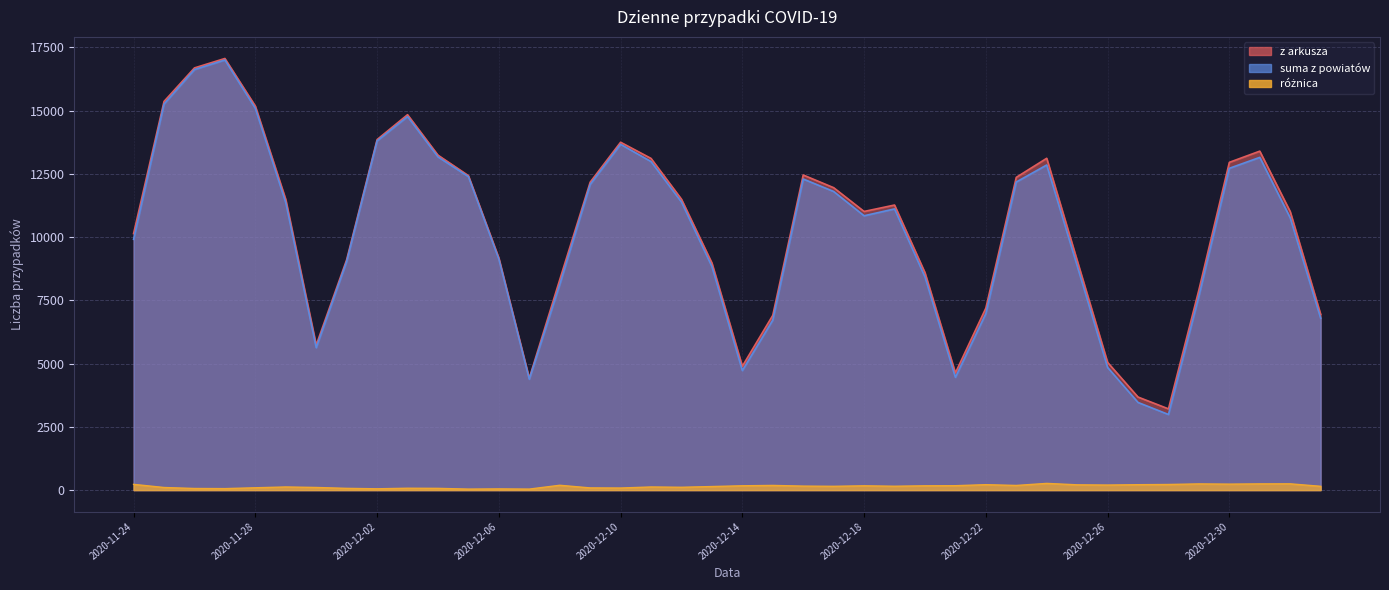

At which label does roznica reach its minimum?

2020-12-05